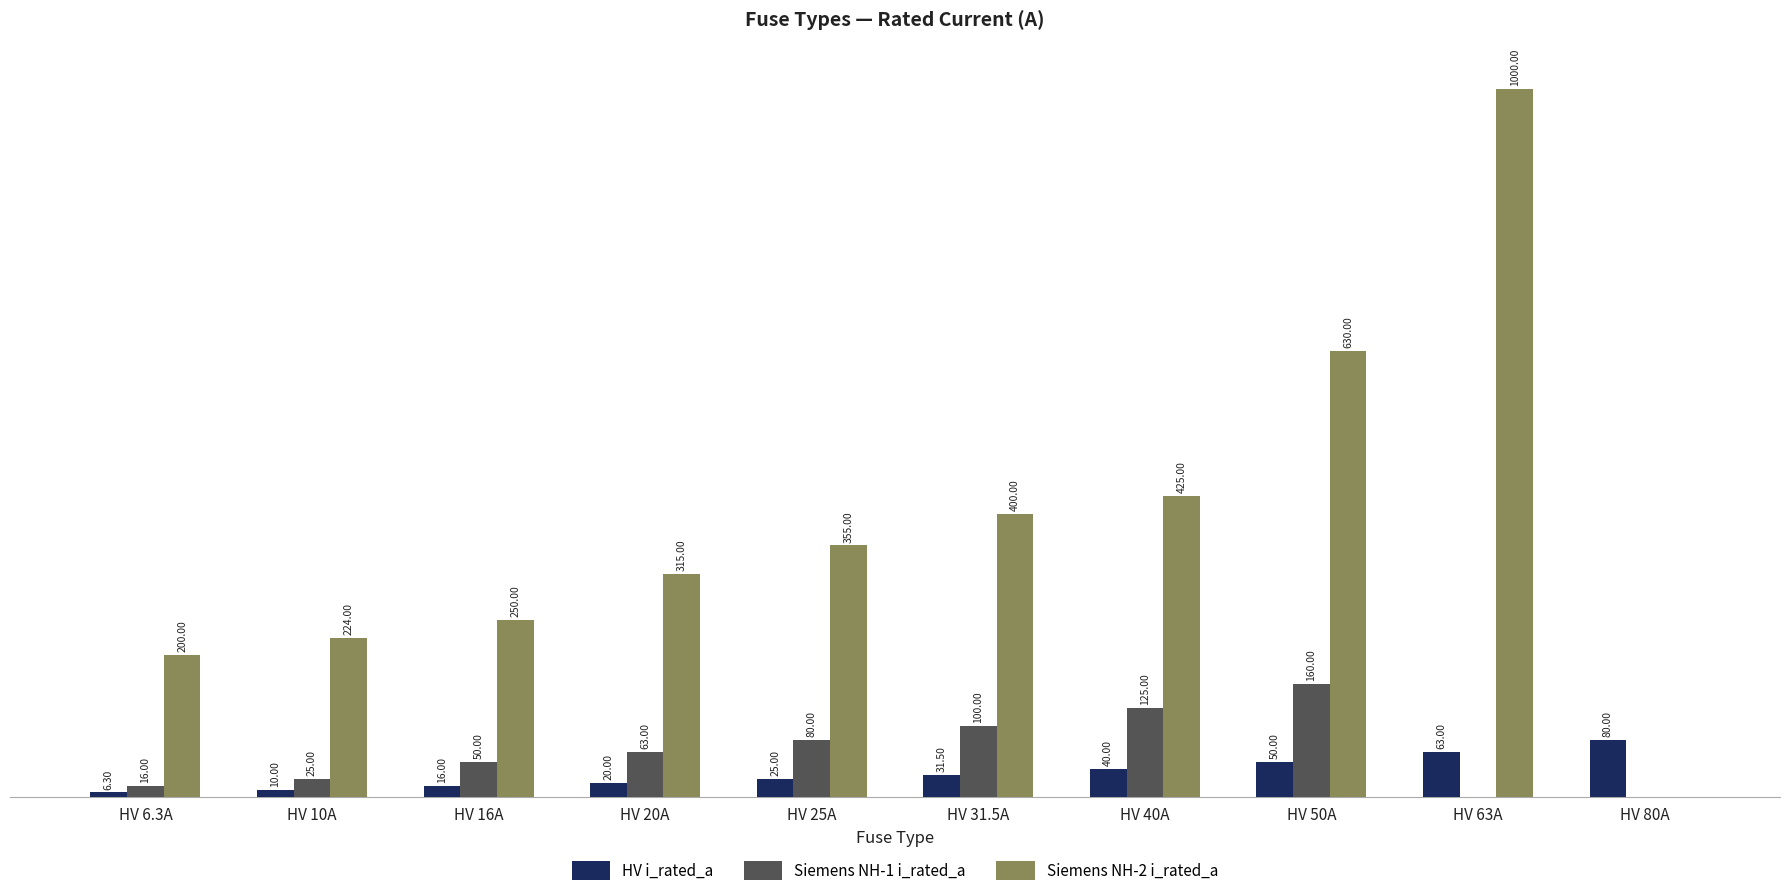

At which label does HV i_rated_a reach its peak?

HV 80A